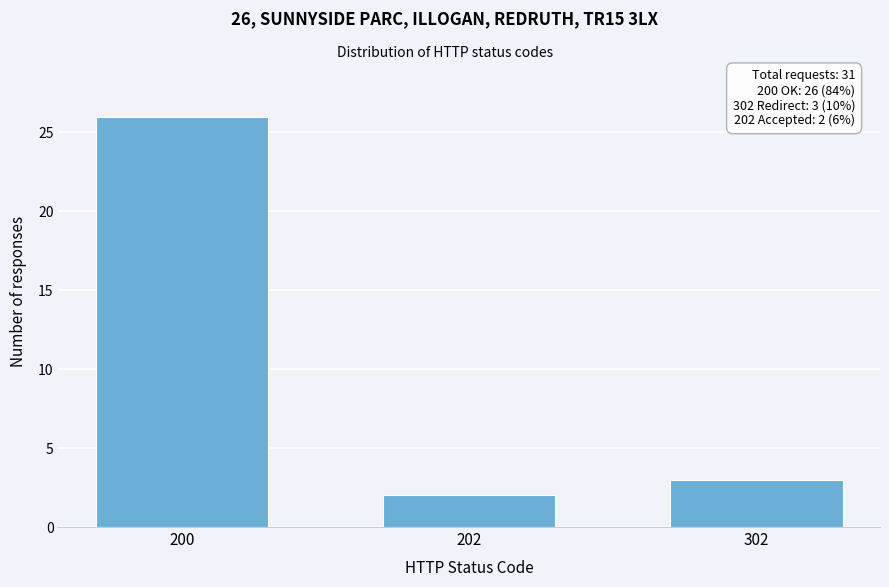

Reading left to right, list all the values displayed in this chart.

200=26	202=2	302=3